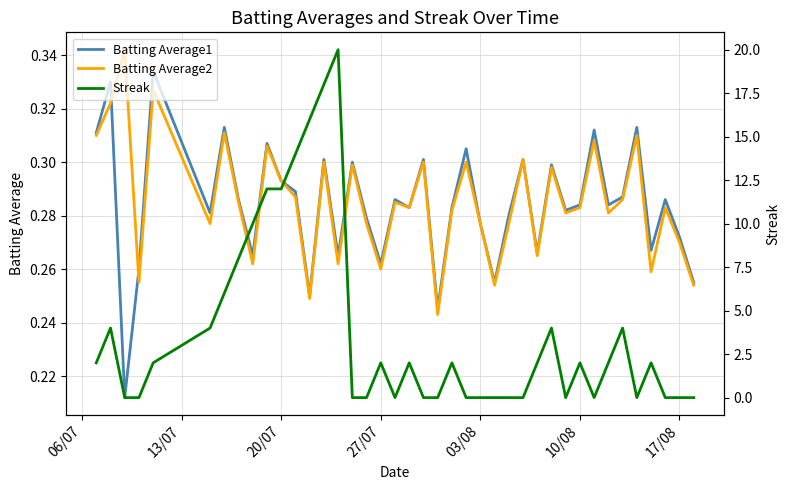

At how many categories does at least one series exceed 19?

1